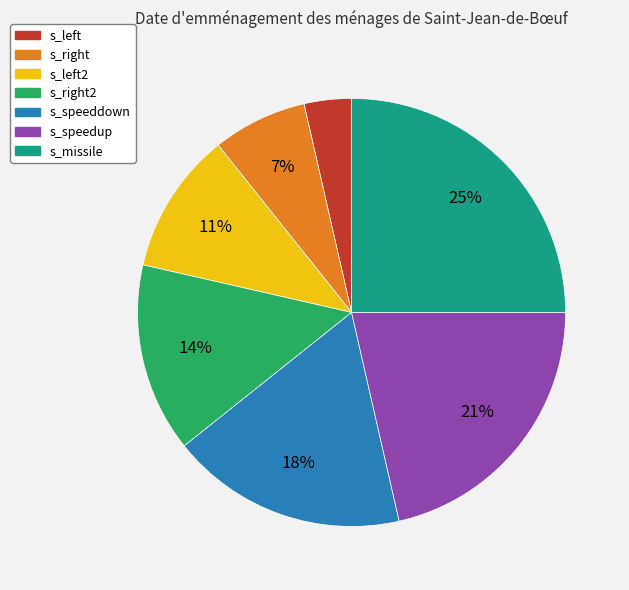

Which category has the smallest portion of the pie?

s_left